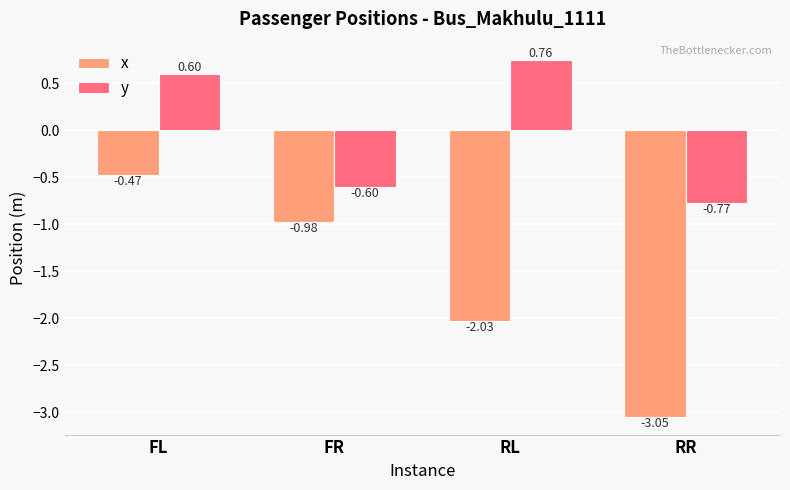

Which label corresponds to the largest value in the chart?

RL